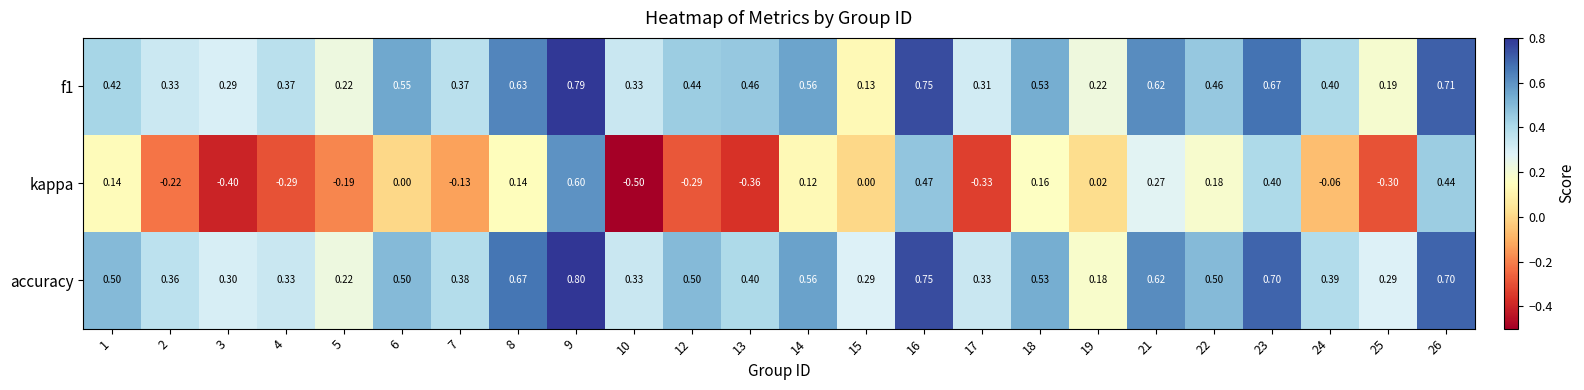

Which series has the largest total across all categories?

accuracy